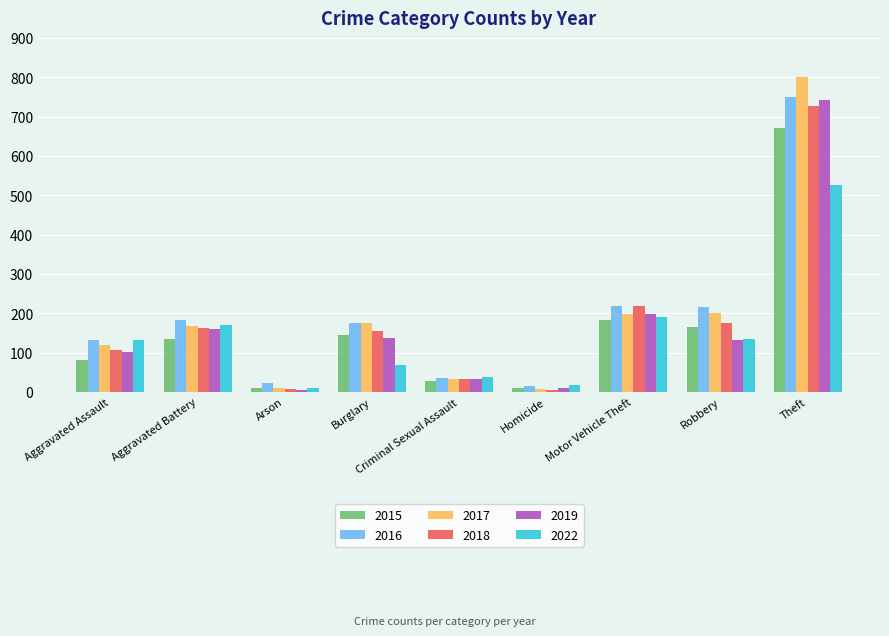

What is the difference between the 2016 values at Robbery and Burglary?

41